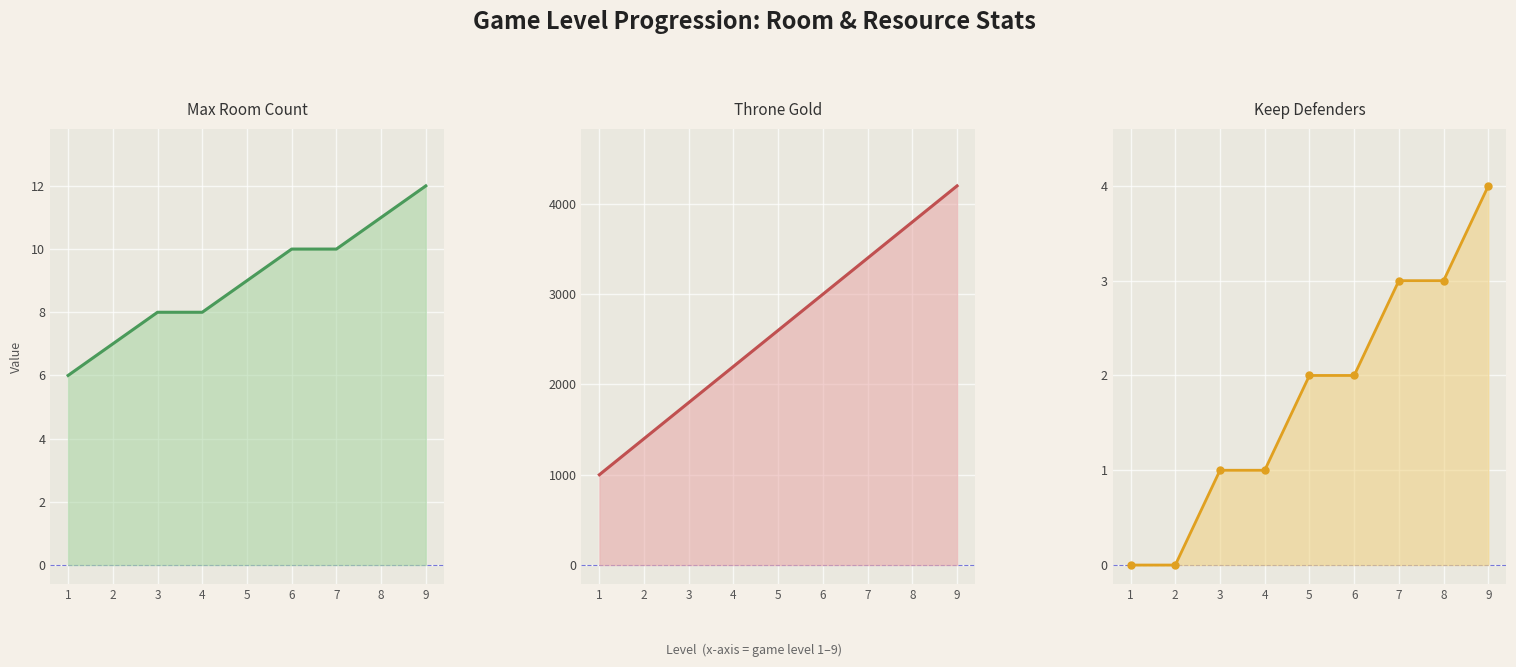

Which category has the highest value across all series?

9